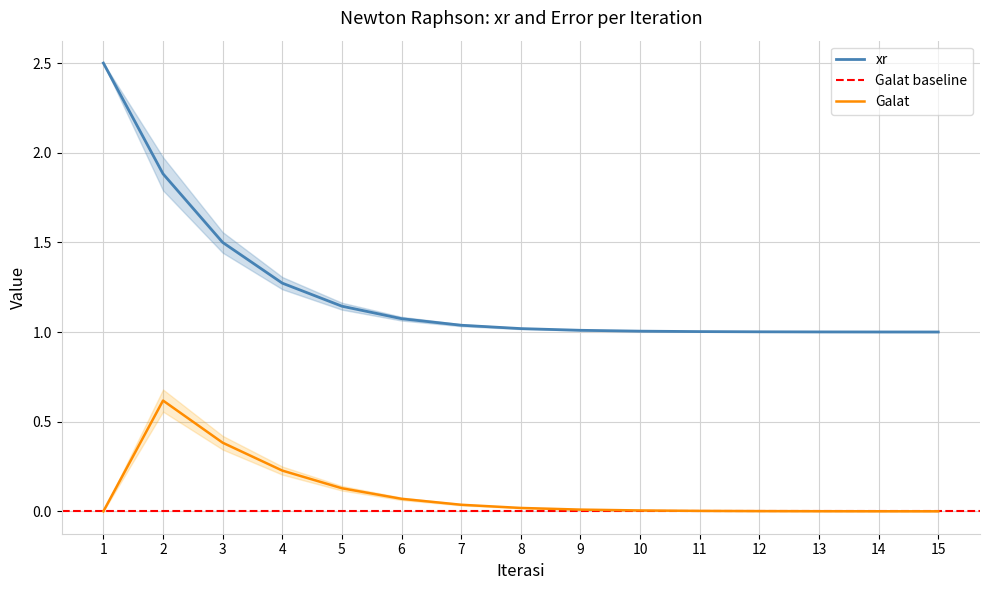

What value does the xr series have at 8?

1.0